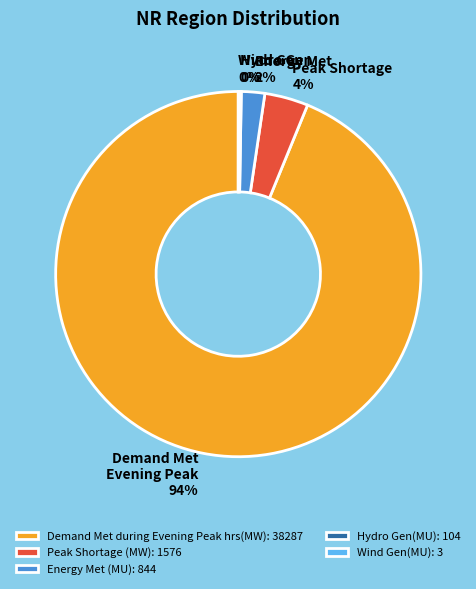

True or false: Energy Met (MU): 844 accounts for 2% of the total.

True